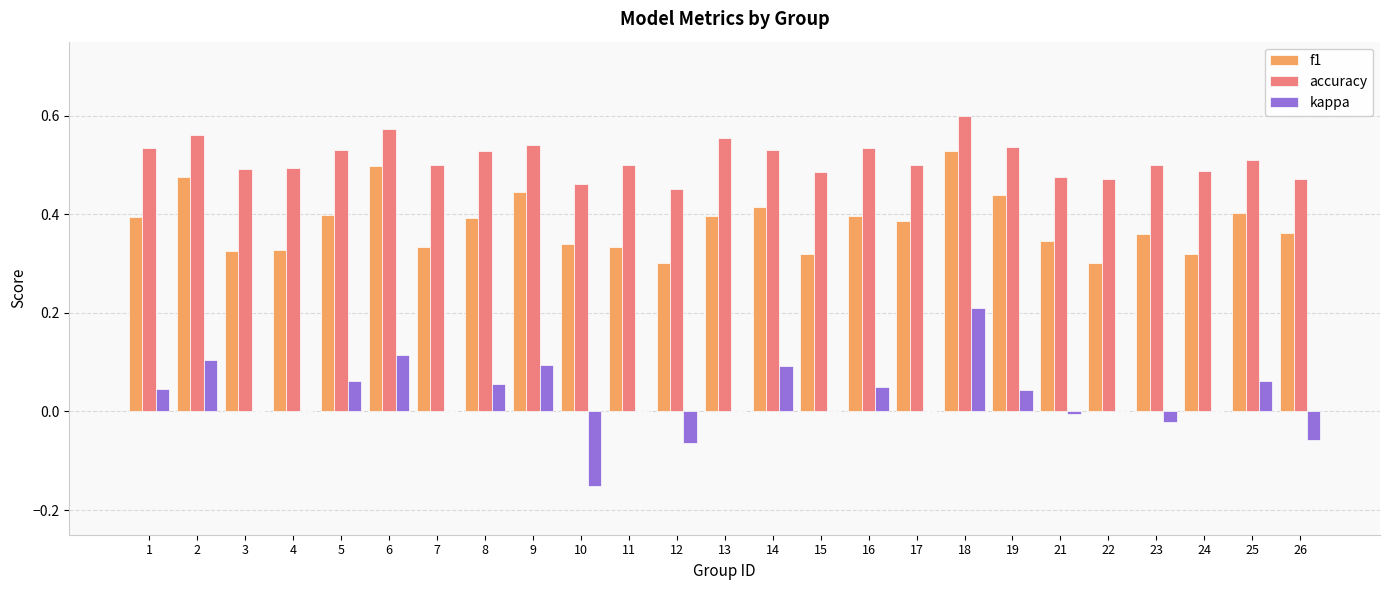

Which category has the highest value in the kappa series?

18